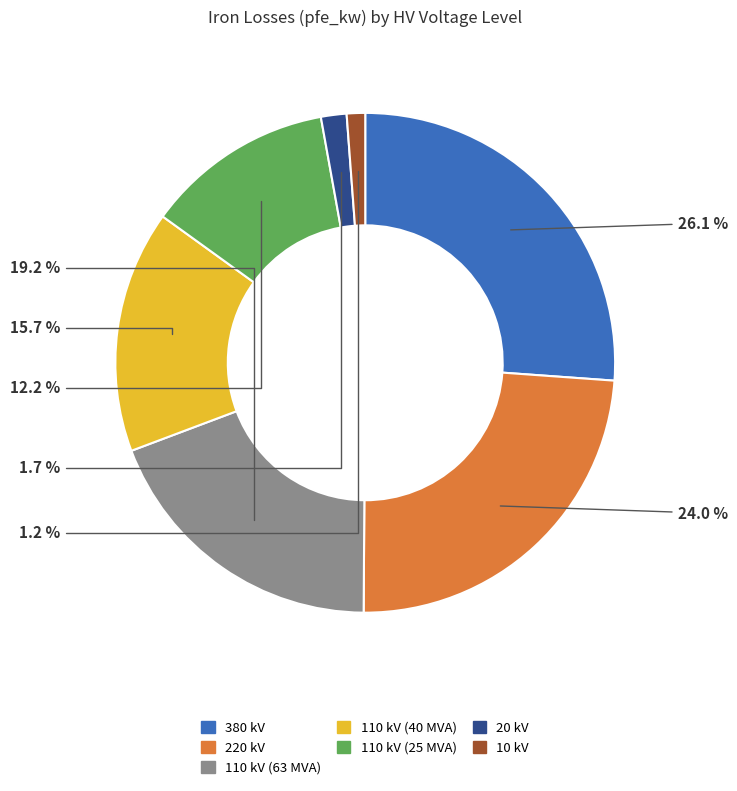

To the nearest percent, what is the difference between the largest and smallest slice percentages?

25%